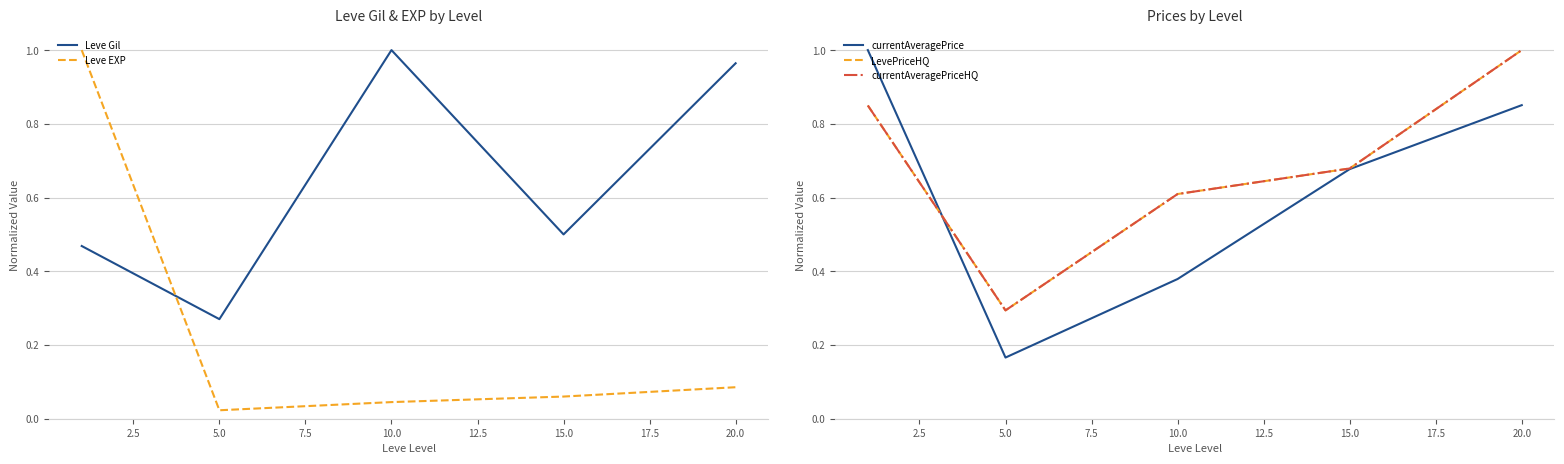

Which category has the lowest value in the Leve EXP series?

5.0